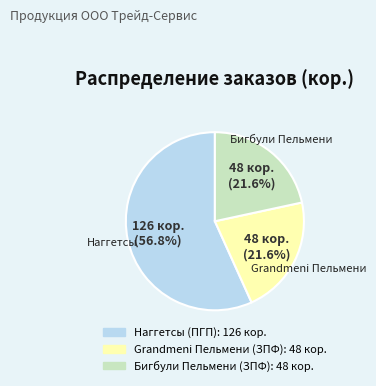

Does any single category account for the majority?

Yes